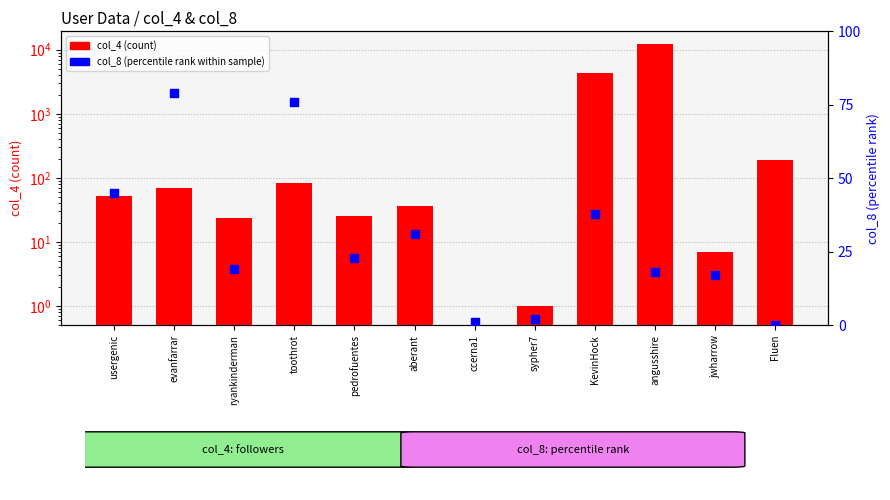

What is the total value across all series at sypher7?

3